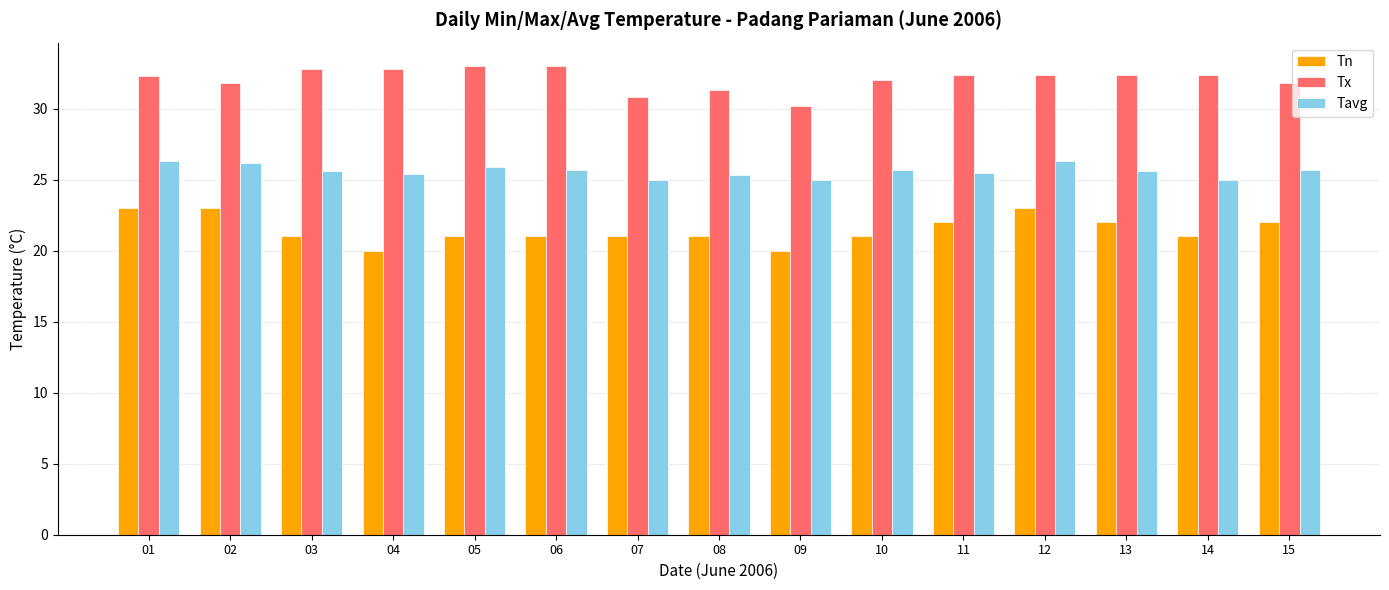

Is the value of Tx at 11 greater than the value of Tavg at 11?

Yes